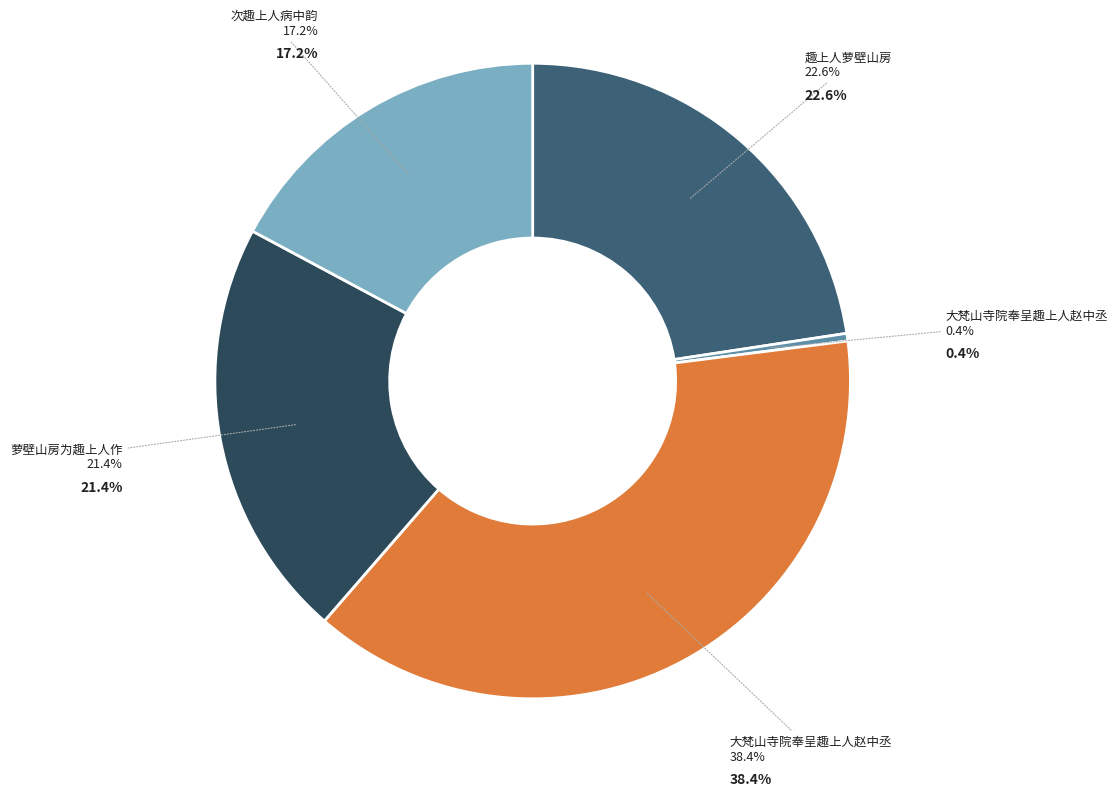

Is there any slice that represents more than half of the pie?

No